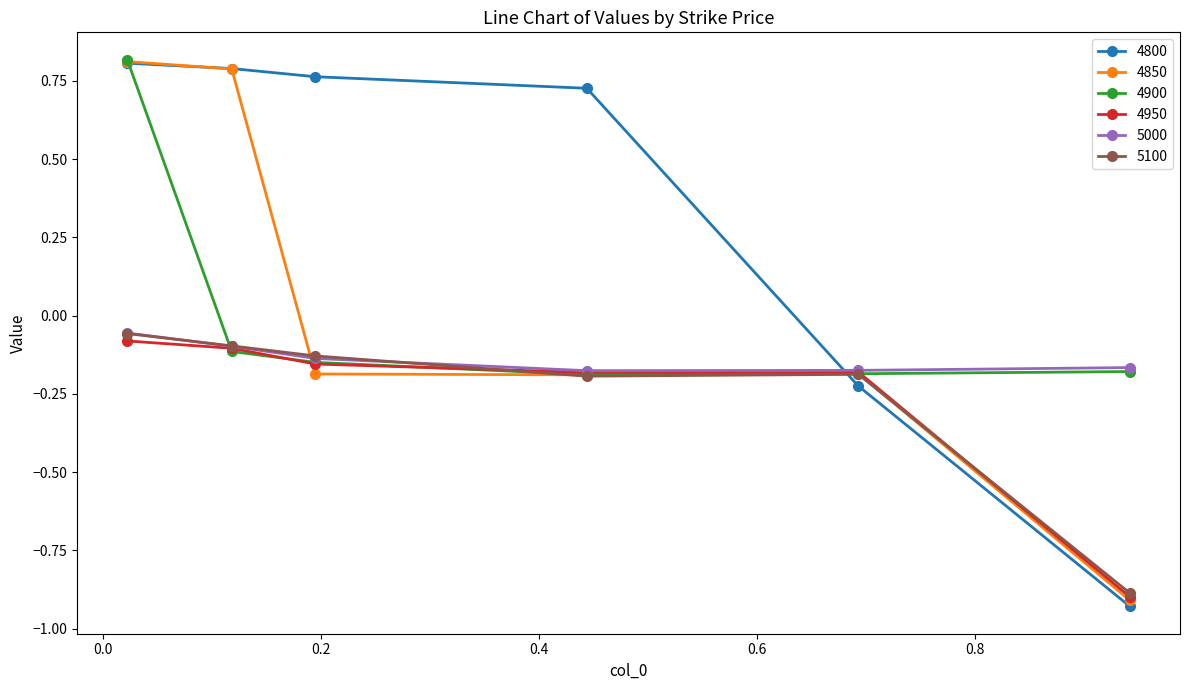

Which series has the largest total across all categories?

4800